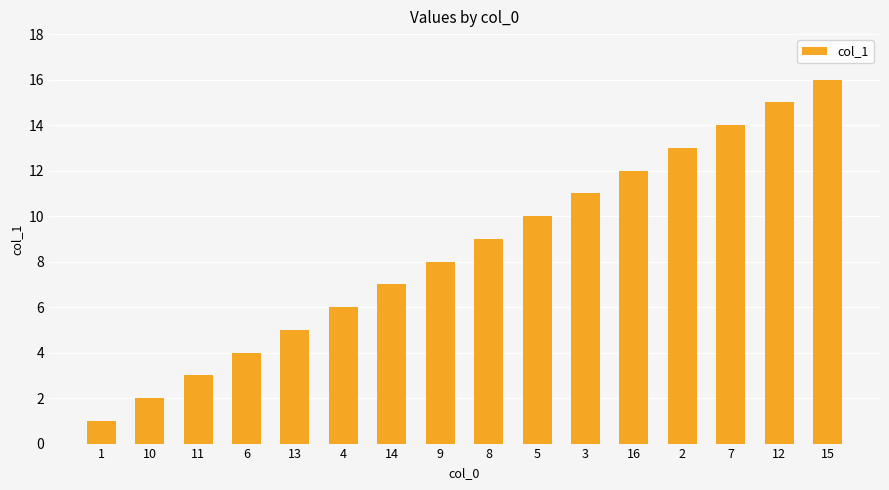

The value at 16 is 18. True or false?

False